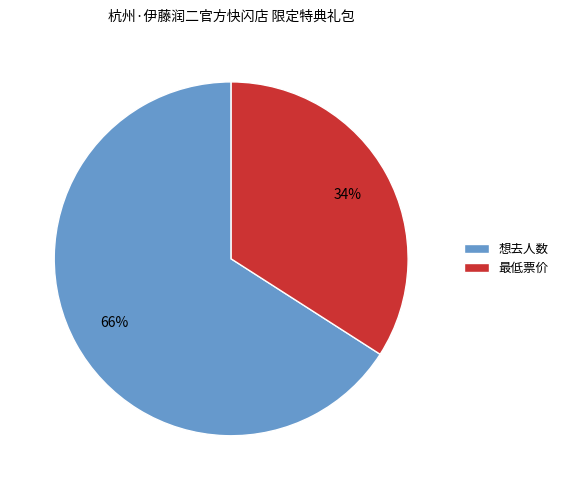

How many segments does this pie chart have?

2